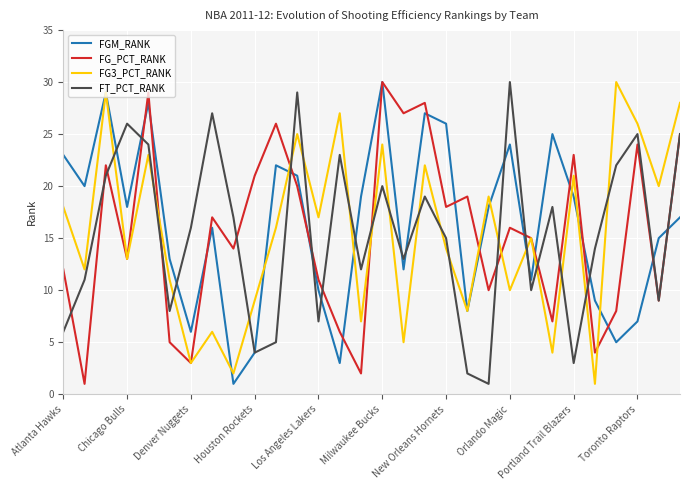

What is the greatest value displayed?

30